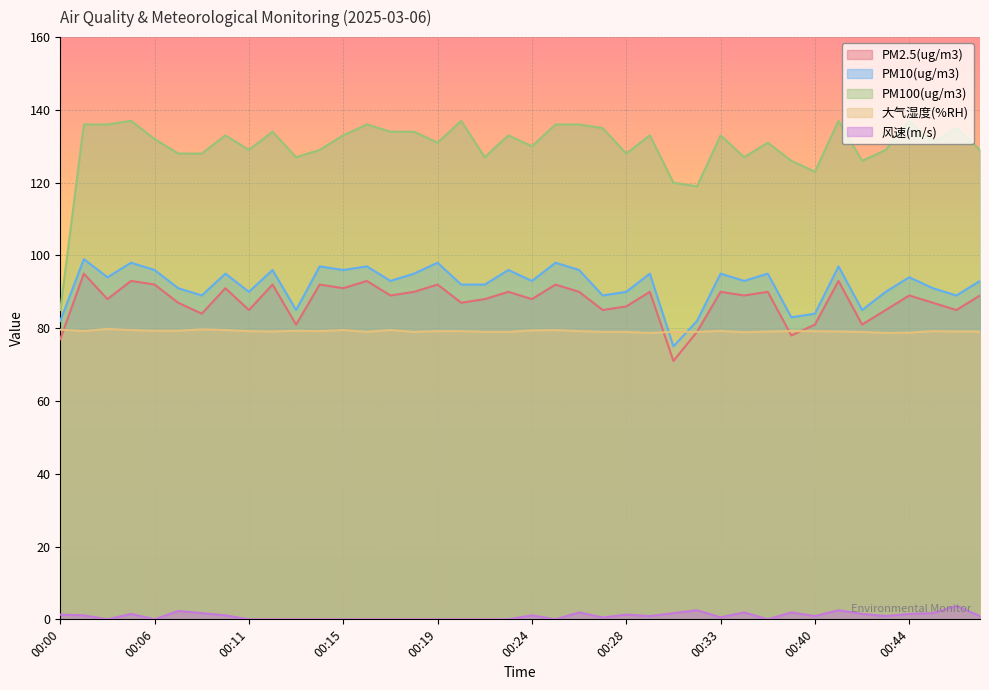

Which series has the largest total across all categories?

PM100(ug/m3)